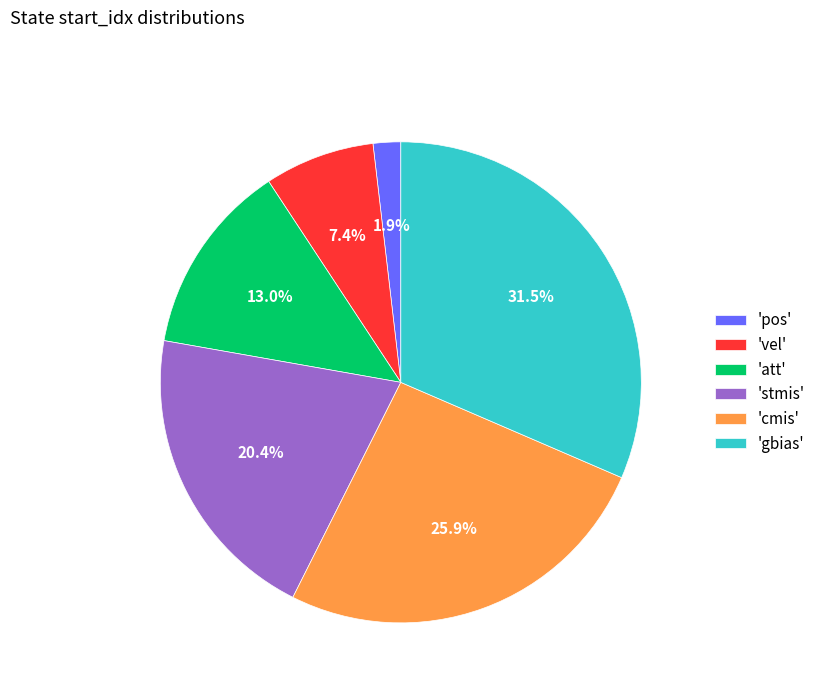

Is 'vel' the majority of the pie?

No